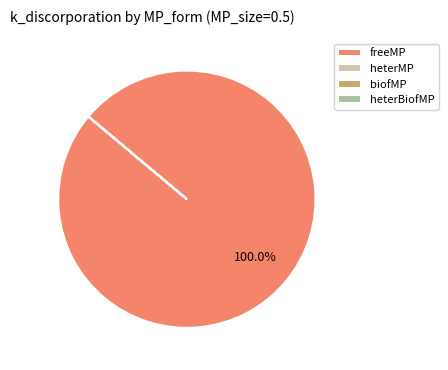

What is the largest slice in the pie chart?

freeMP